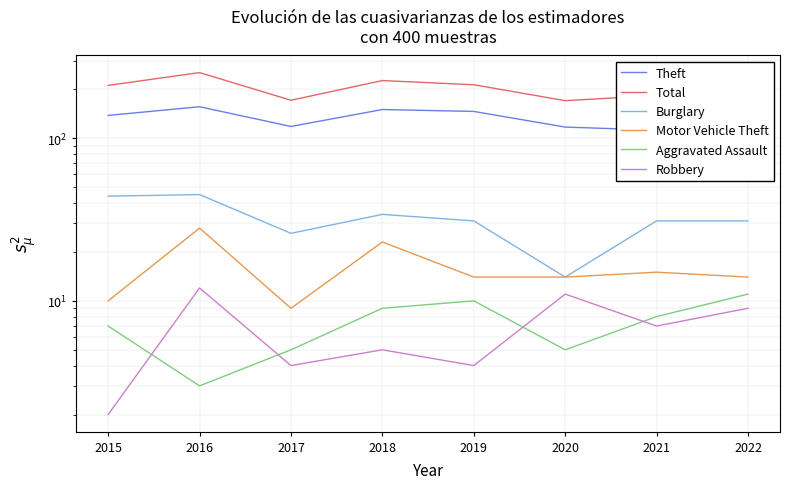

How many lines are shown in the chart?

6